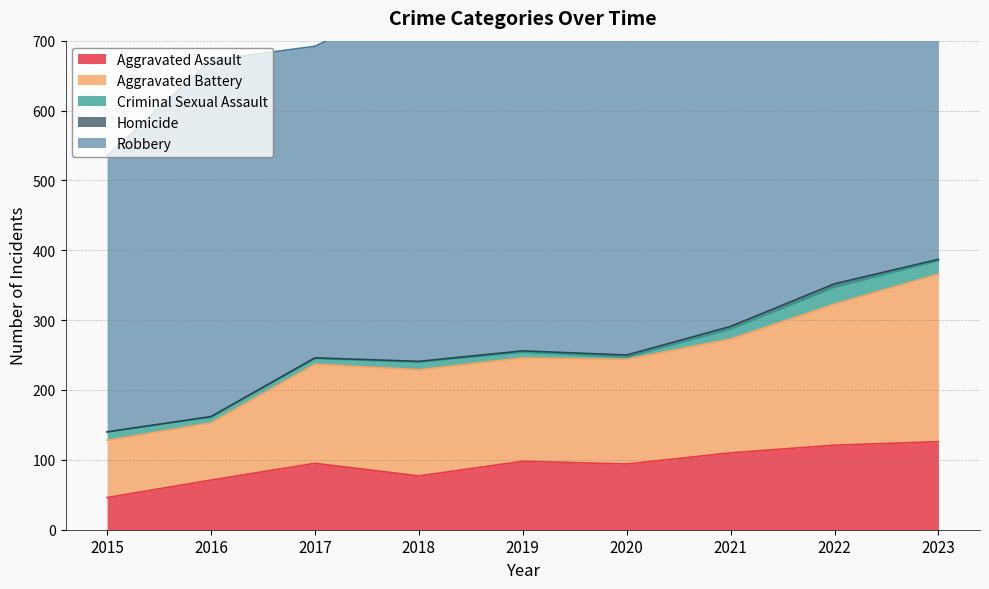

How many lines are shown in the chart?

5